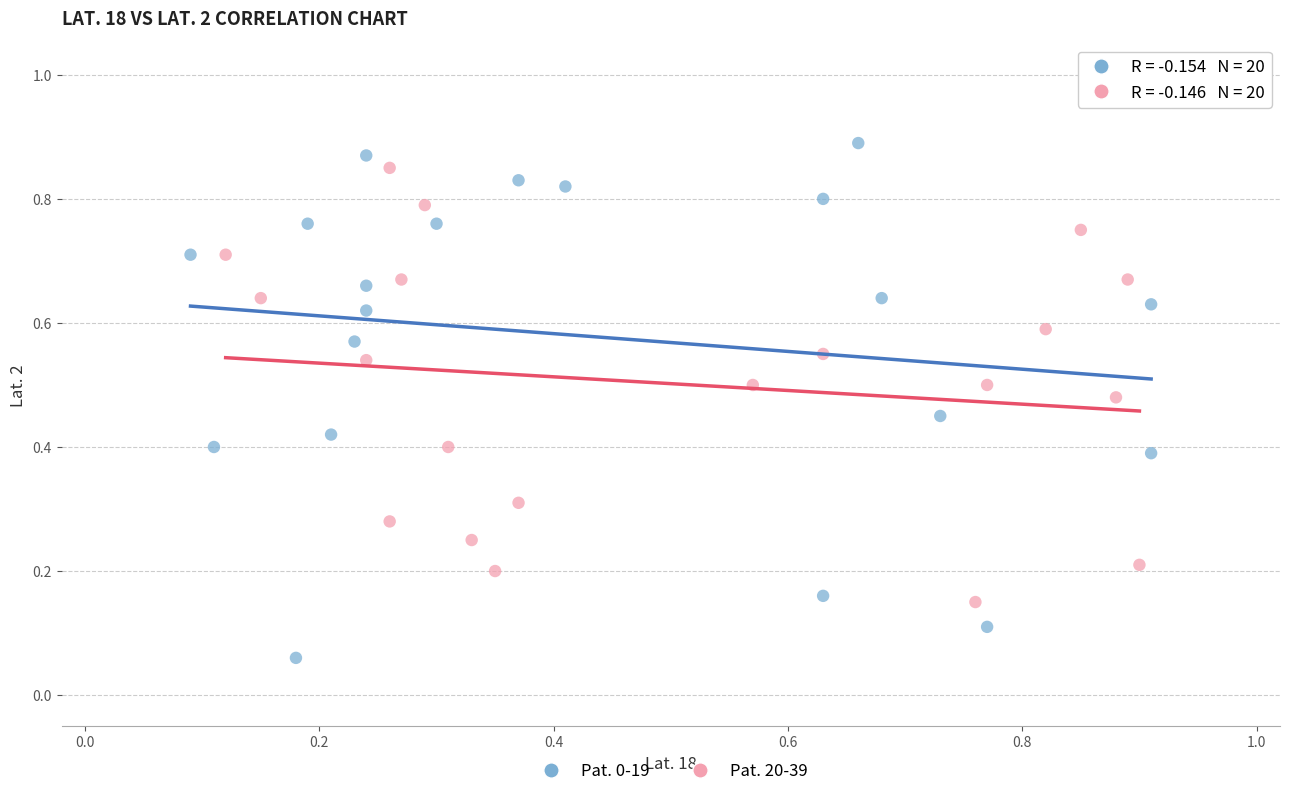

Which series contains the lowest Y value?

Pat. 0-19